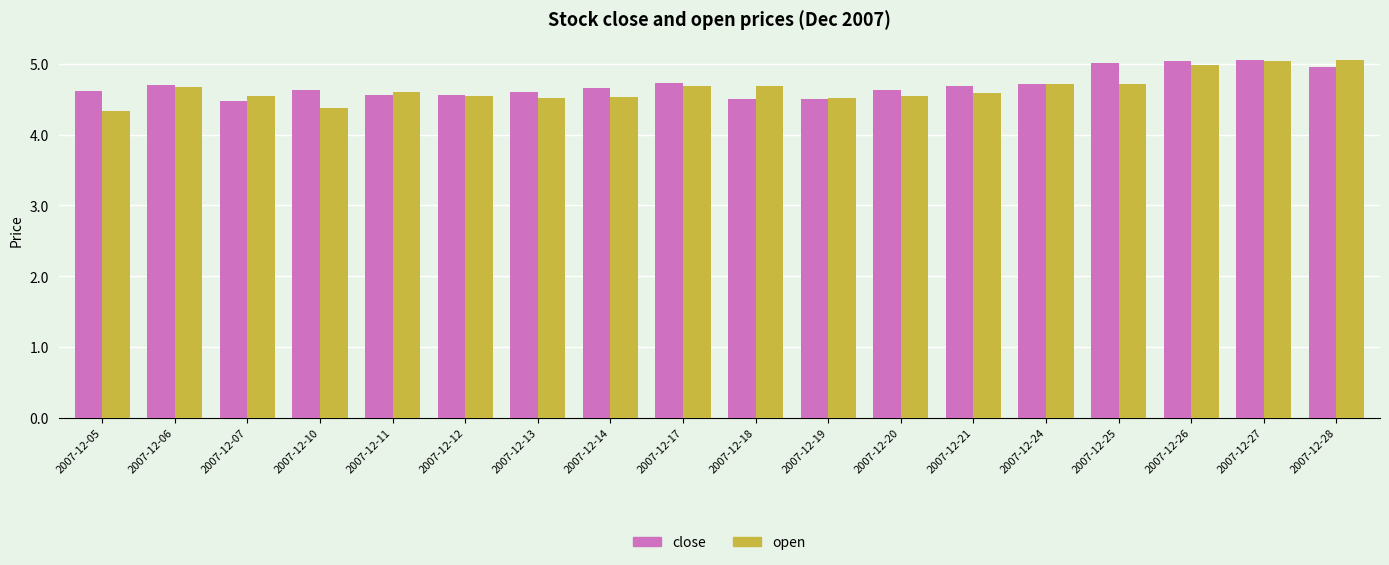

What is the lowest value of the close series?

4.5